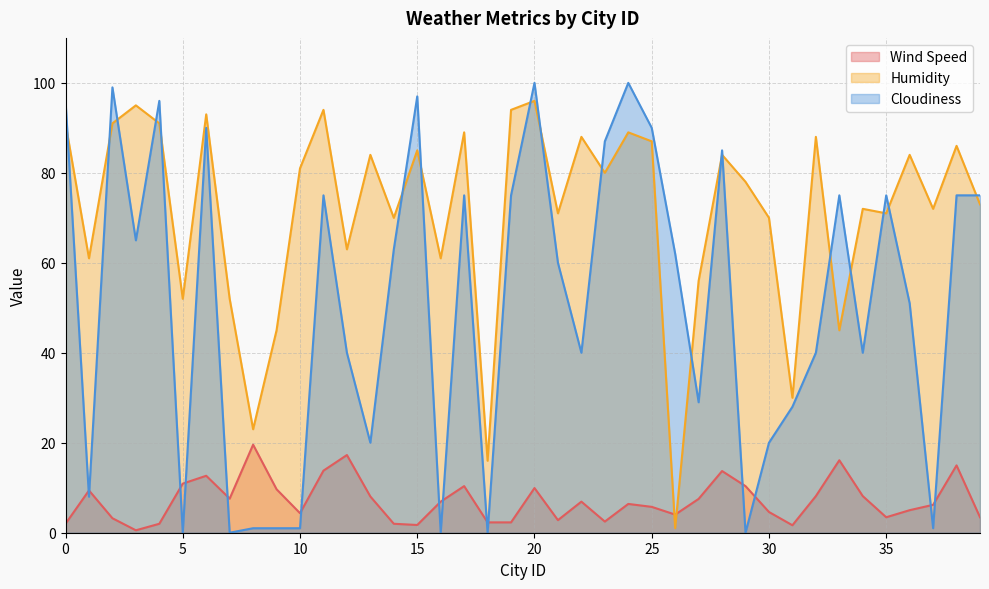

What is the value of the Wind Speed point at the 22nd from the left?

2.8